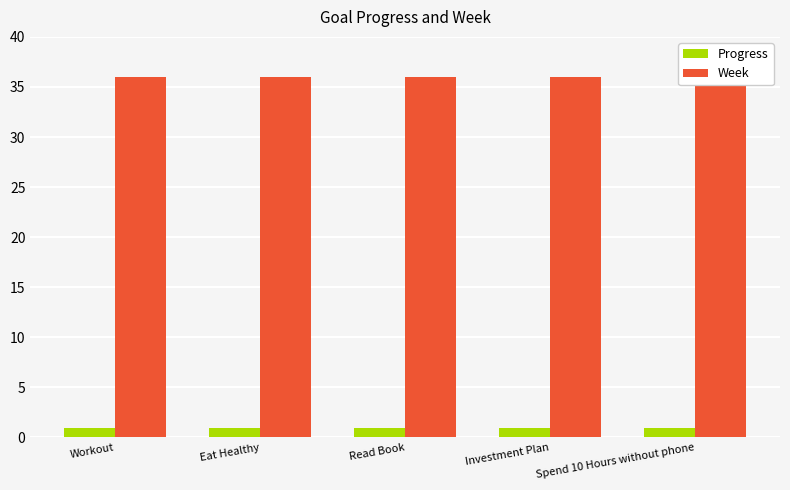

Reading left to right, what are all the values shown in this chart?

Progress: Workout=0.9	Eat Healthy=0.9	Read Book=0.9	Investment Plan=0.9	Spend 10 Hours without phone=0.9
Week: Workout=36.0	Eat Healthy=36.0	Read Book=36.0	Investment Plan=36.0	Spend 10 Hours without phone=36.0